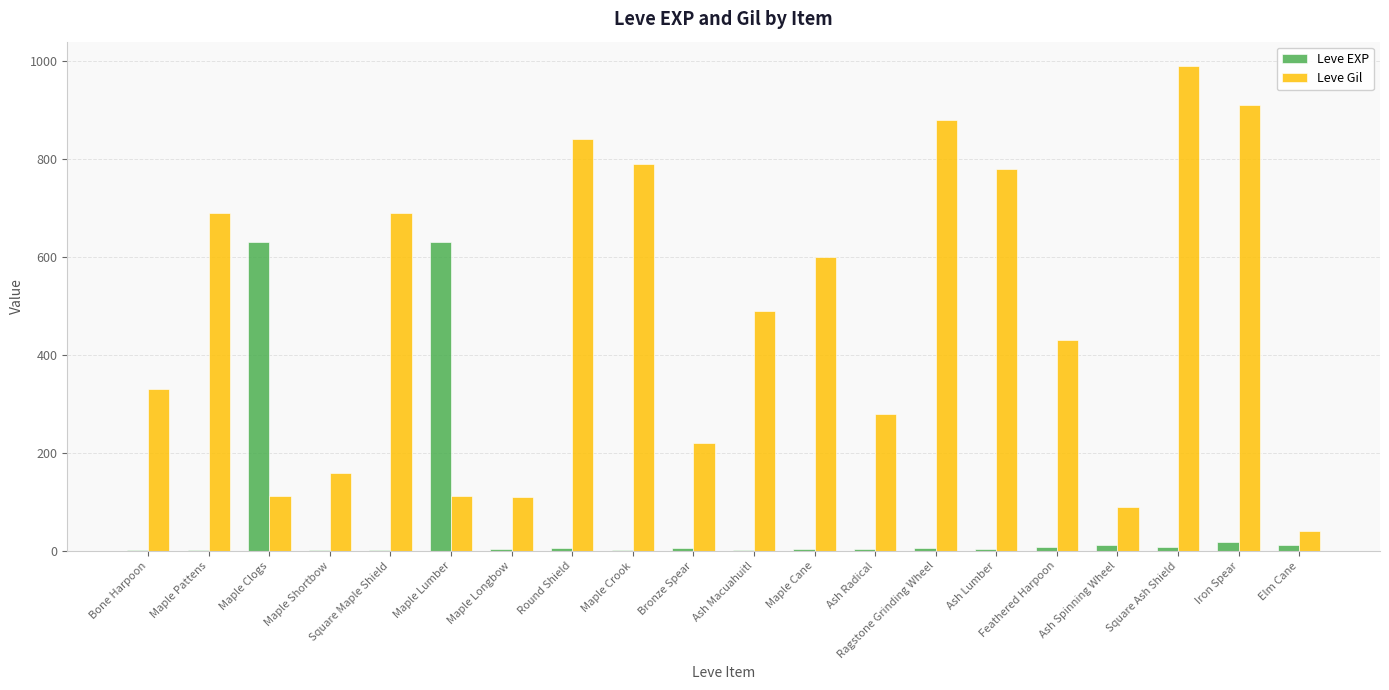

At which category is the sum across all series the highest?

Square Ash Shield